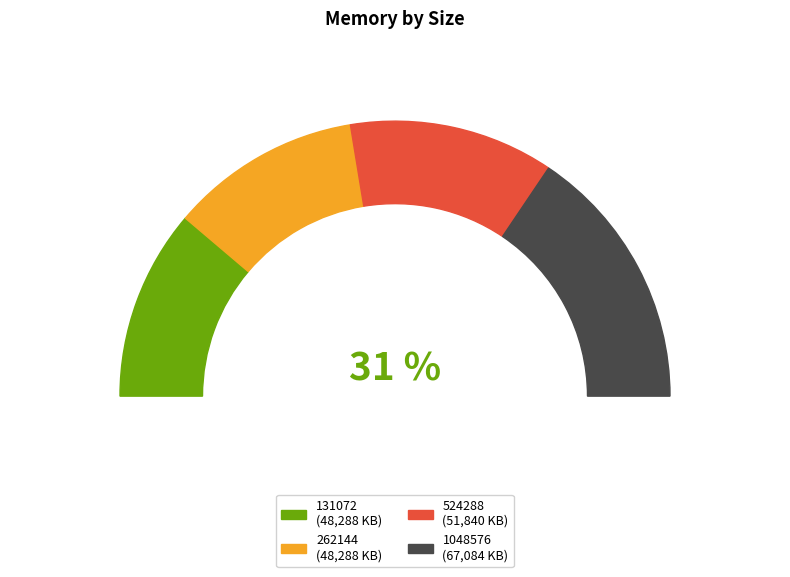

Which category has the smallest portion of the pie?

131072